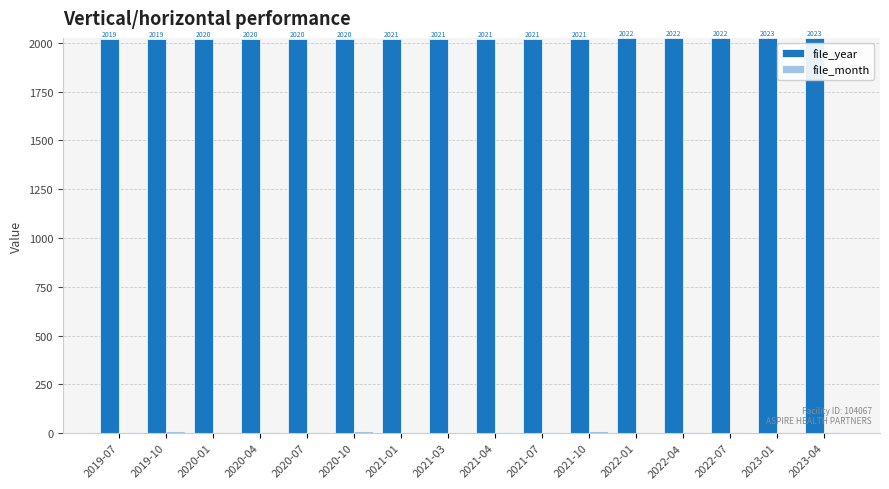

Which series has the largest total across all categories?

file_year